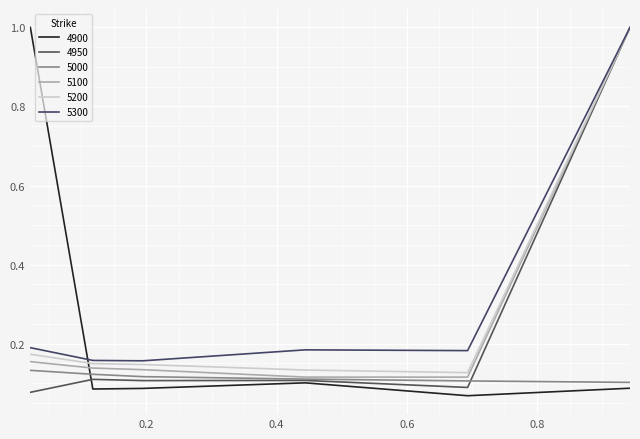

What is the difference between the maximum and minimum values in the 5300 series?

0.8